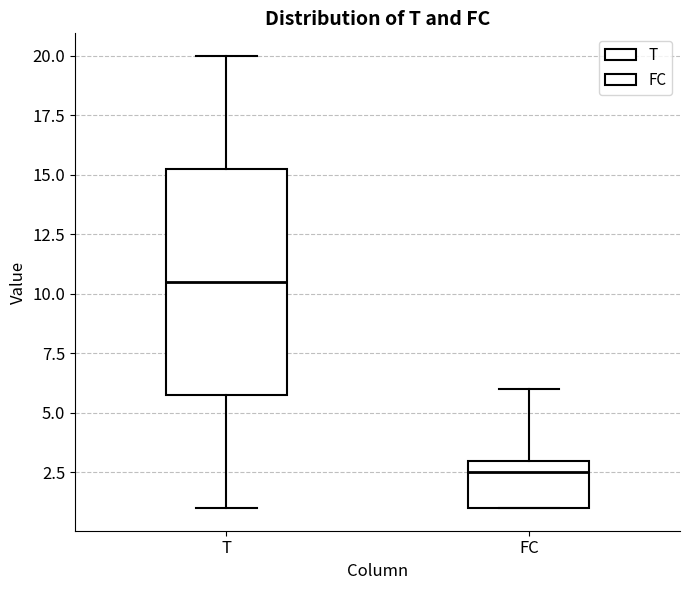

Which box has the lowest median line?

FC